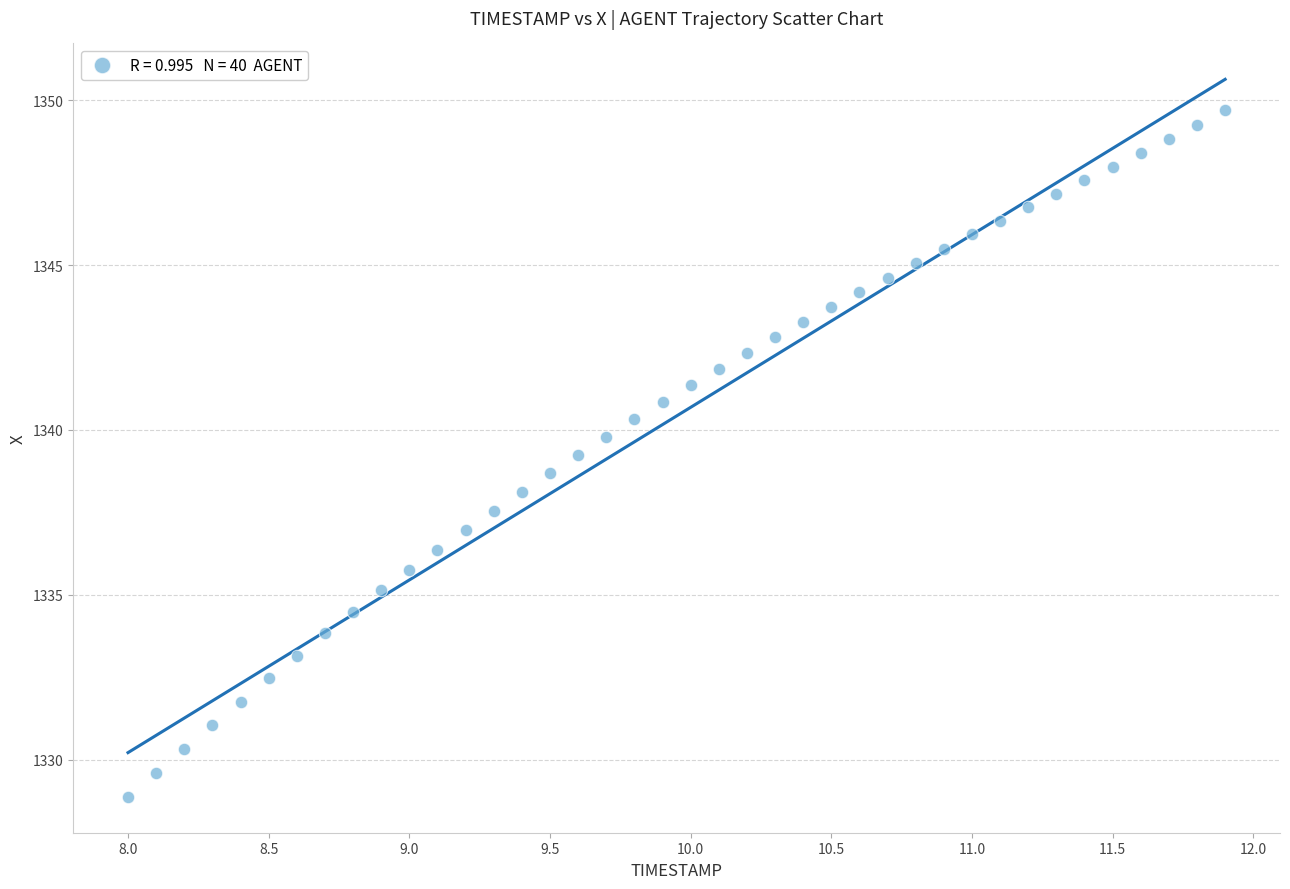

What is the range of Y values (max minus min)?

20.8